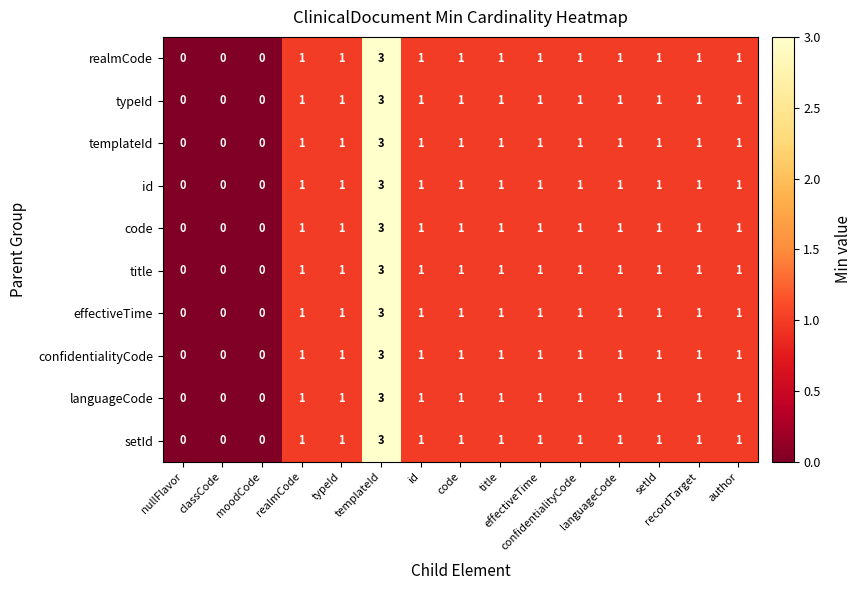

What is the greatest value displayed?

3